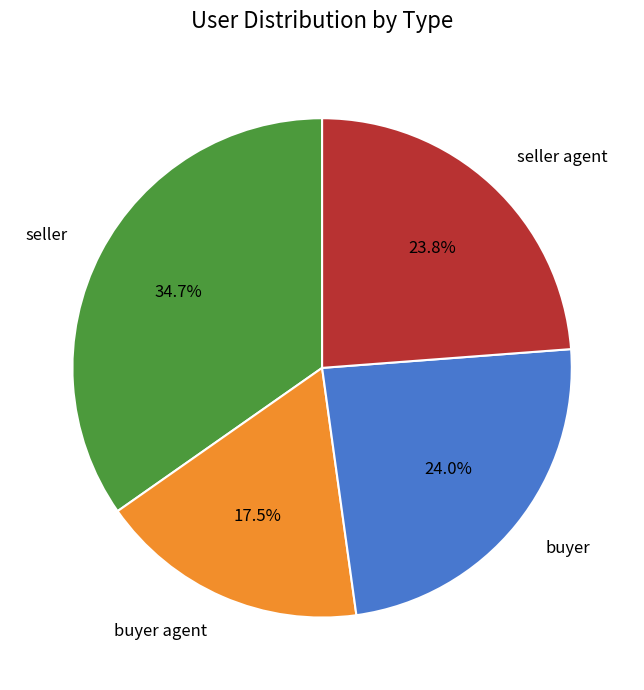

Is there a majority slice in this chart?

No